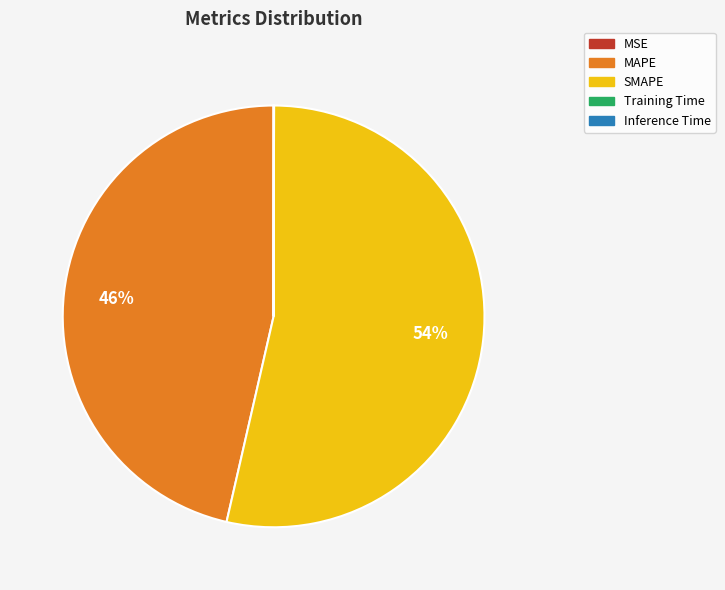

Is the sum of MAPE and SMAPE greater than half?

Yes